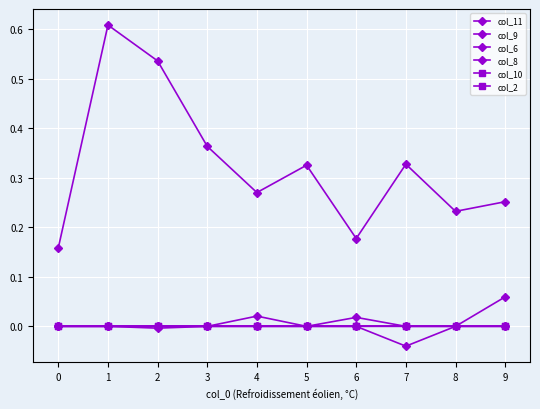

Where is the first local maximum for col_8?

4